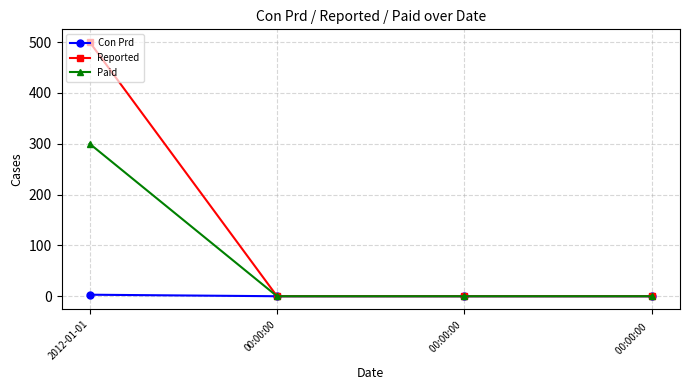

True or false: Con Prd has a value of 3 at 2012-01-01.

True